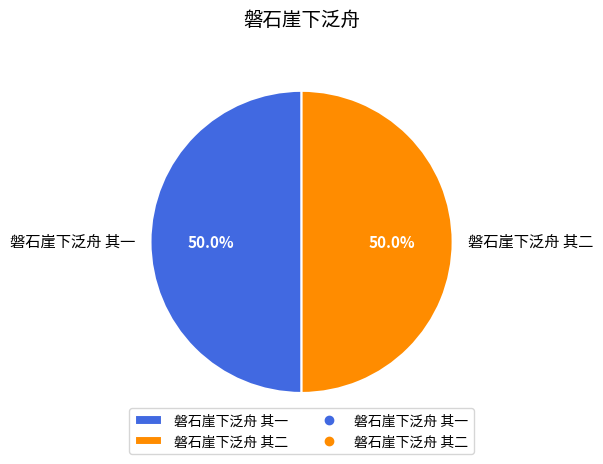

What is the ratio of the value at 磐石崖下泛舟 其一 to the value at 磐石崖下泛舟 其二?

1.0